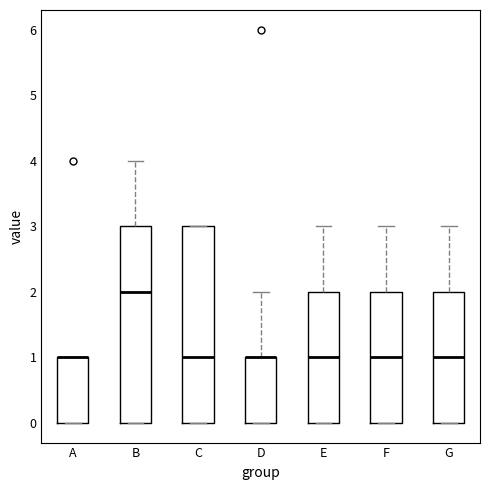

Where is the upper edge of the box for A on the y-axis? The values are not printed on the chart, so give them approximately, as read against the axis.

1